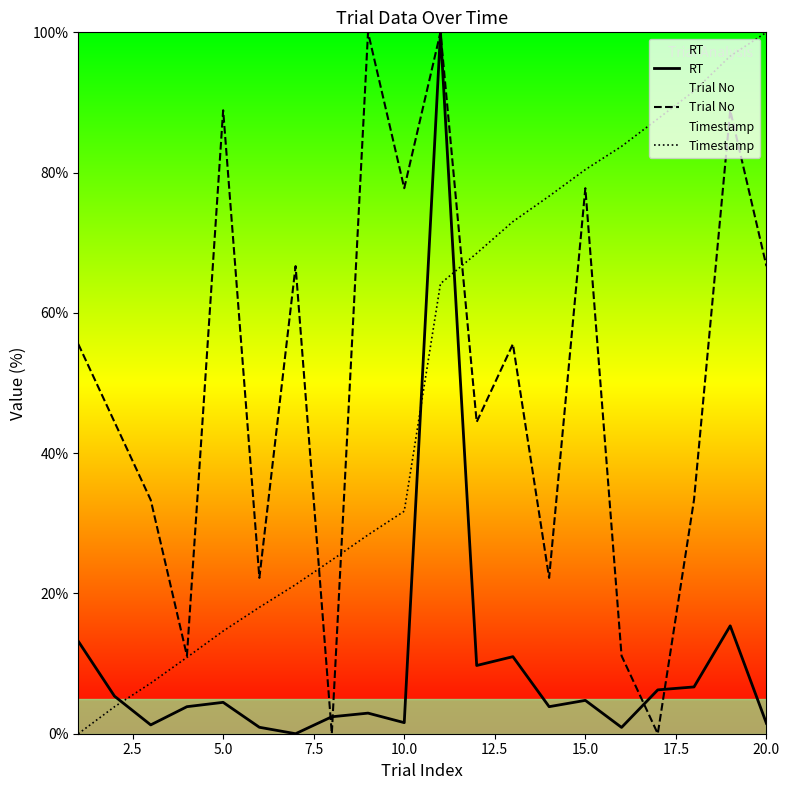

Is it true that Timestamp equals 105.8 at 15.0?

False